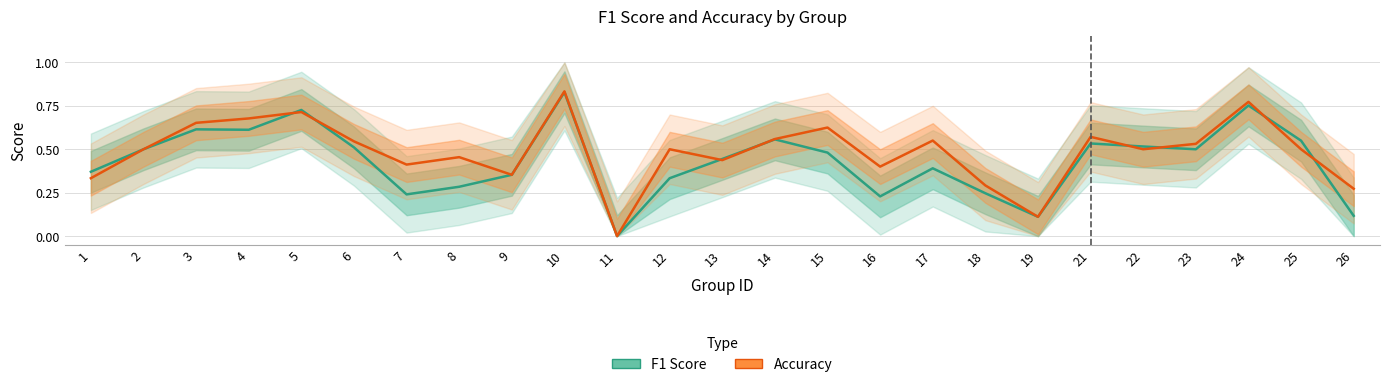

What is the sum of all F1 Score values?

10.8